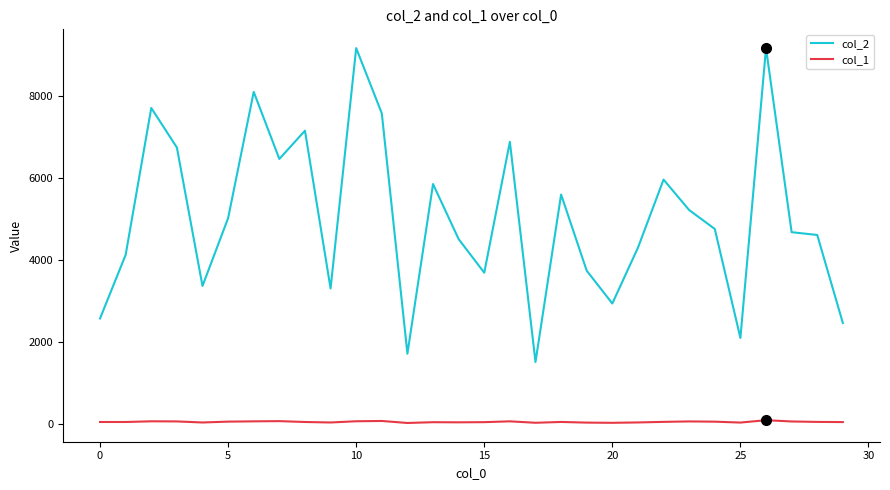

True or false: col_2 and col_1 cross at least once.

False